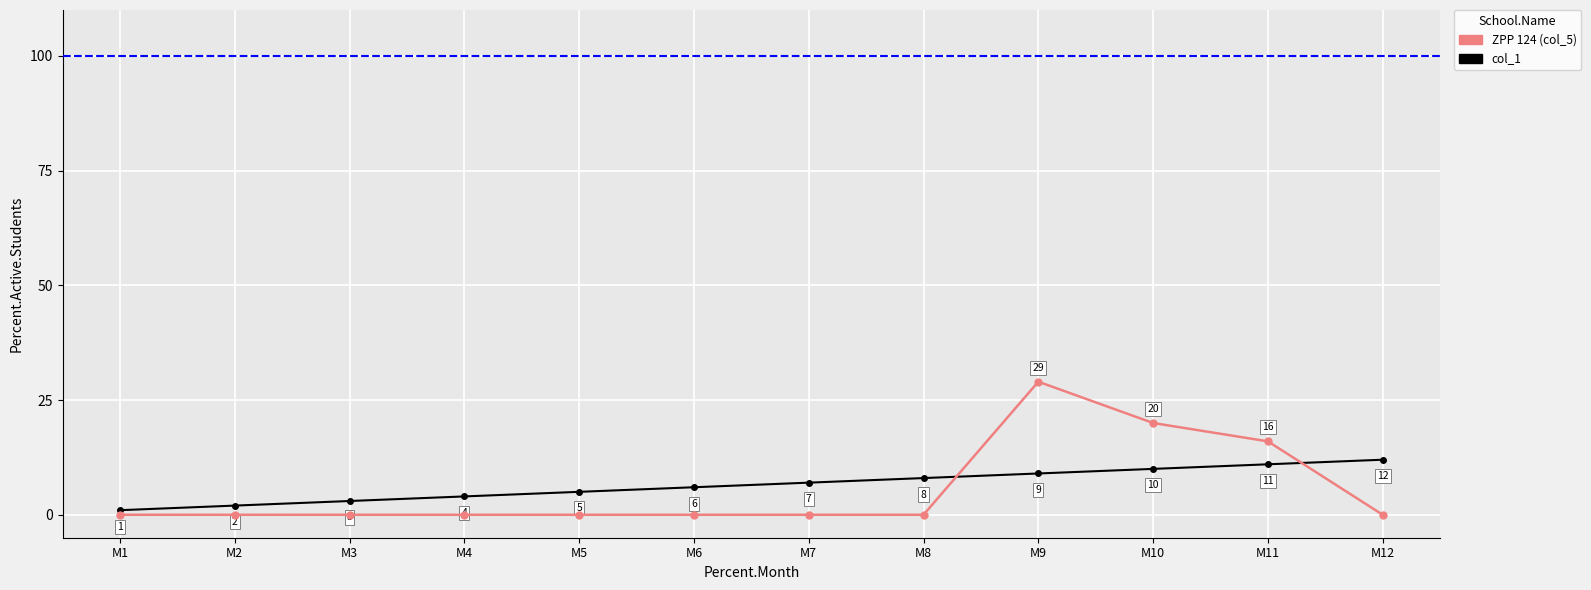

How many lines are shown in the chart?

2